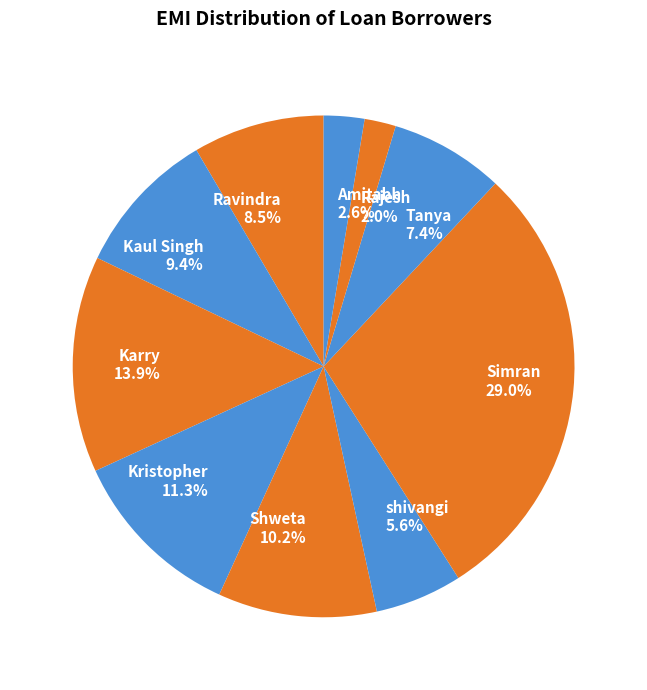

To the nearest percent, what percentage of the pie is Rajesh?

2%